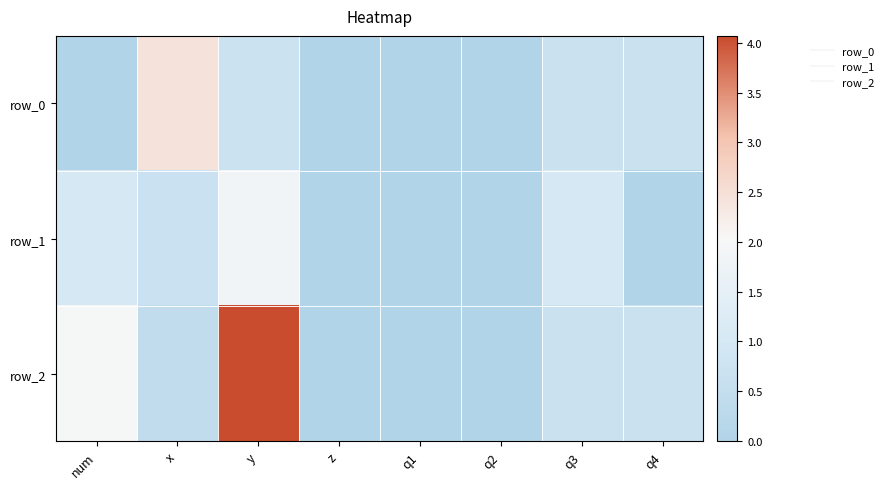

At q2, list the series in order from largest to smallest.

row_0, row_1, row_2